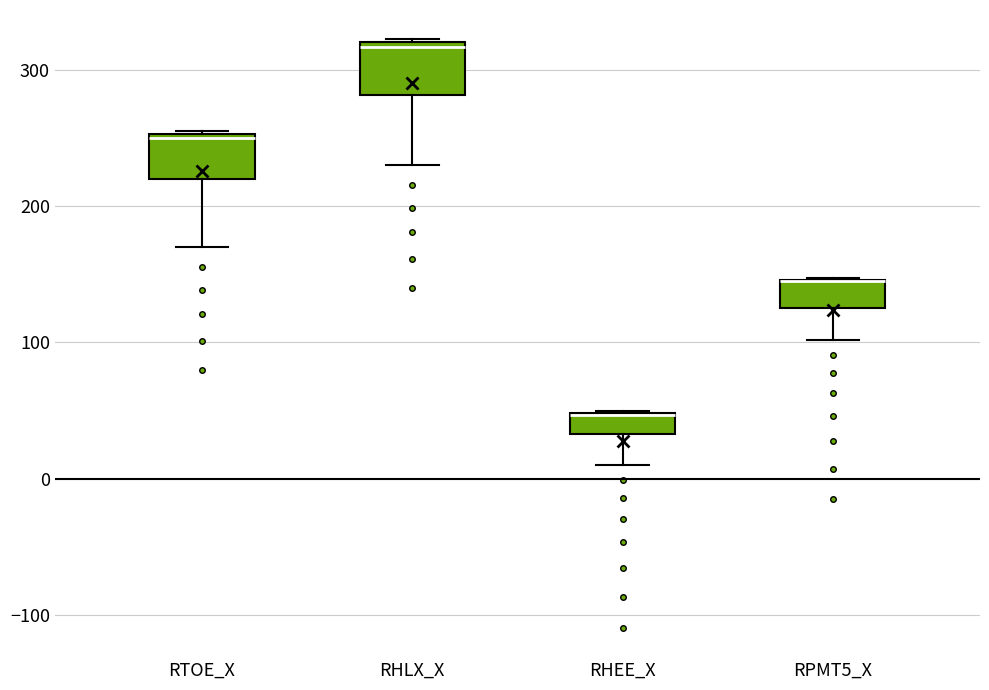

Where does the lower whisker of the box for RHLX_X end on the y-axis? The values are not printed on the chart, so give them approximately, as read against the axis.

230